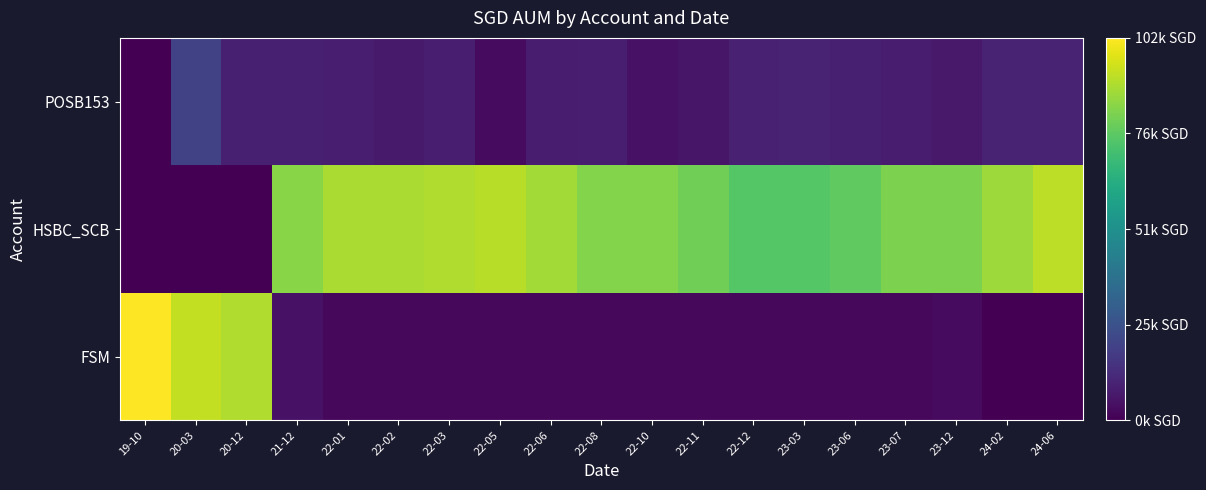

What is the total value across all series at 19-10?

102000